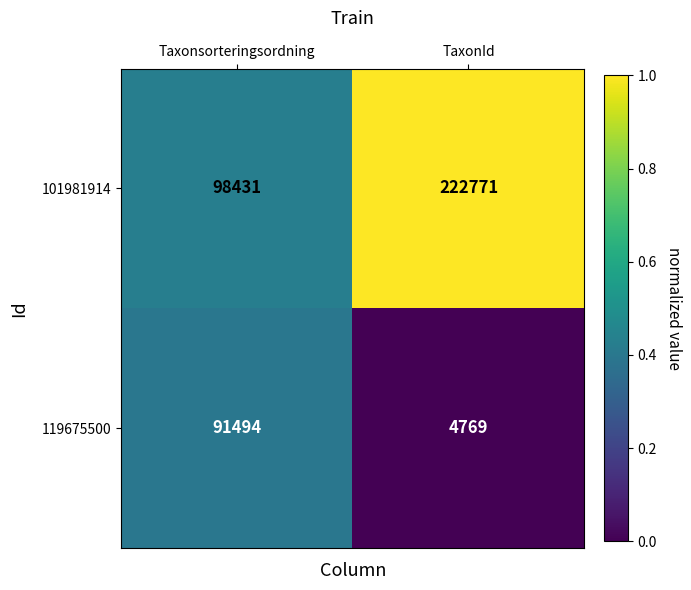

The value of 119675500 at TaxonId is 4769. True or false?

True